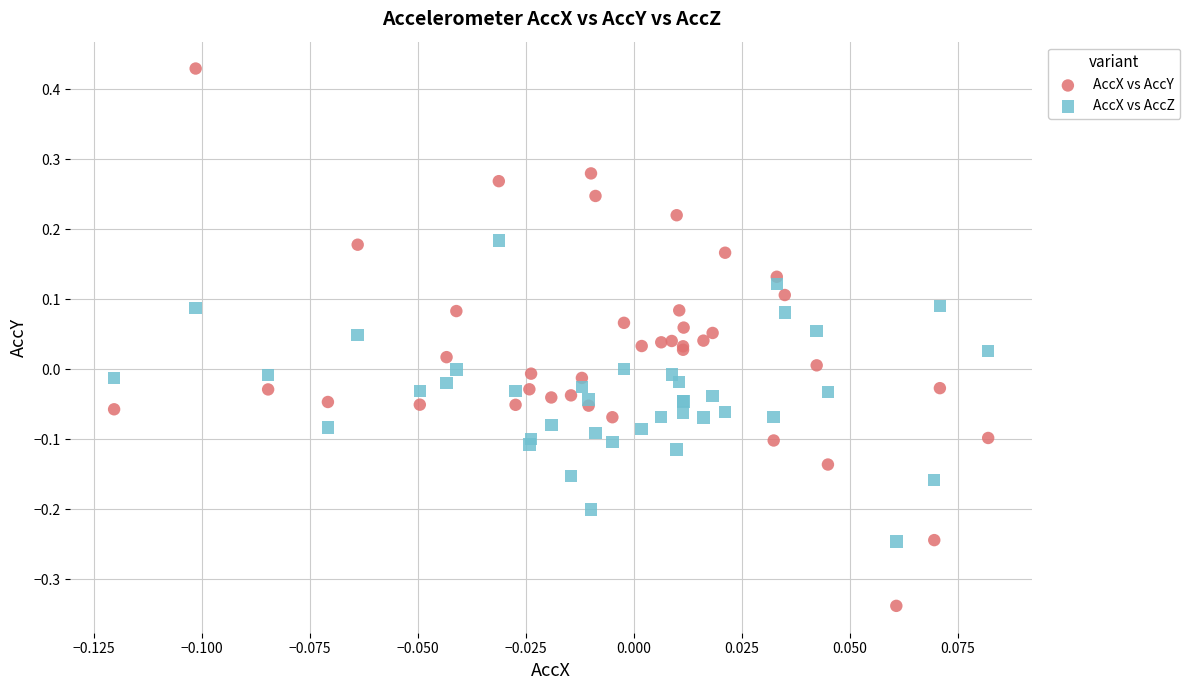

Which series contains the lowest Y value?

AccX vs AccY